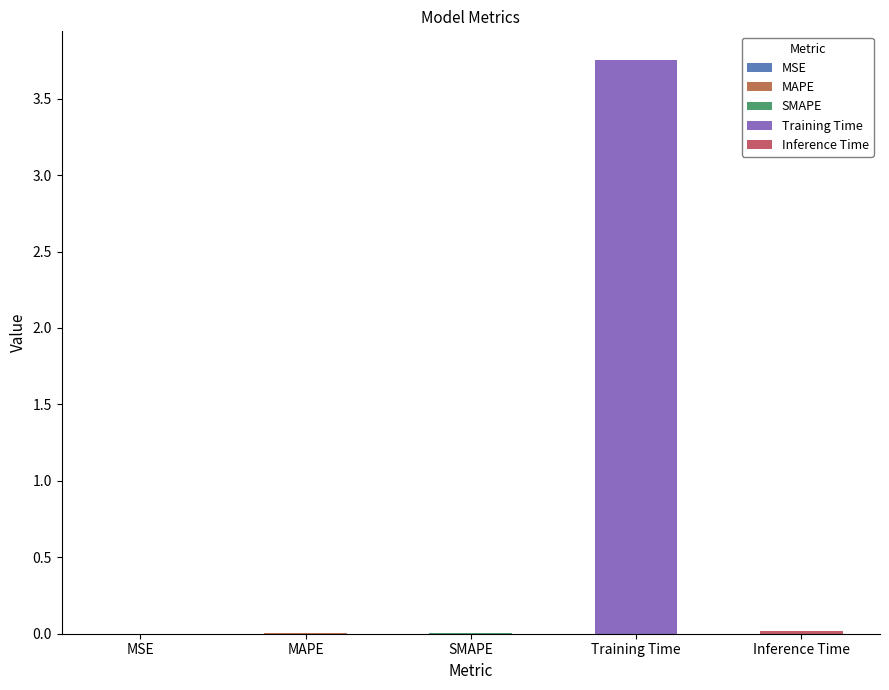

True or false: the data shows 0.0 at MSE.

True